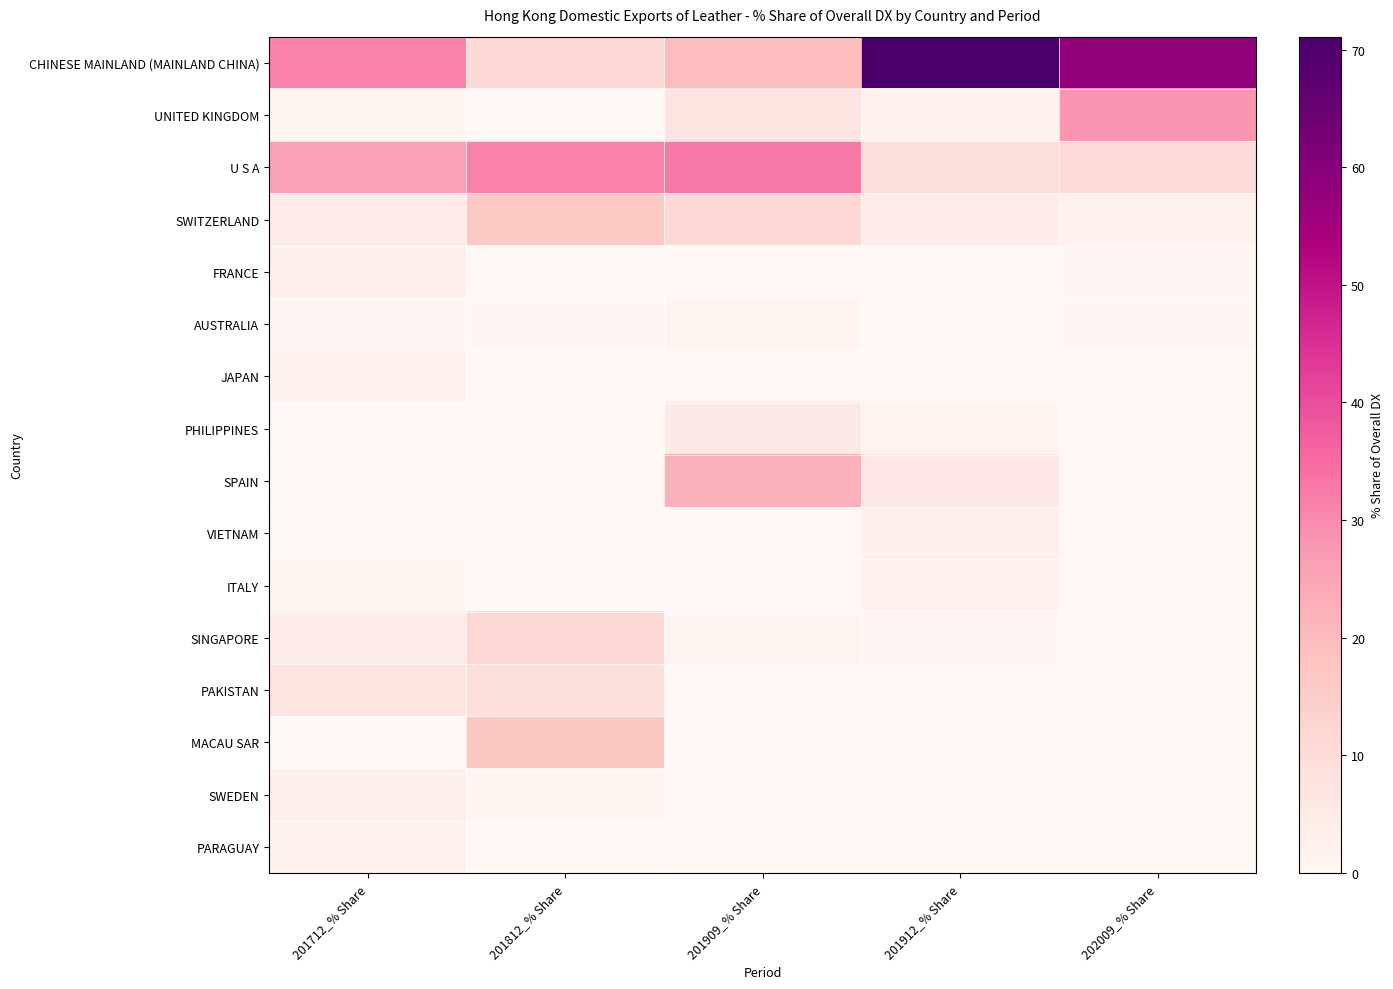

At which category is the sum across all series the highest?

201912_% Share